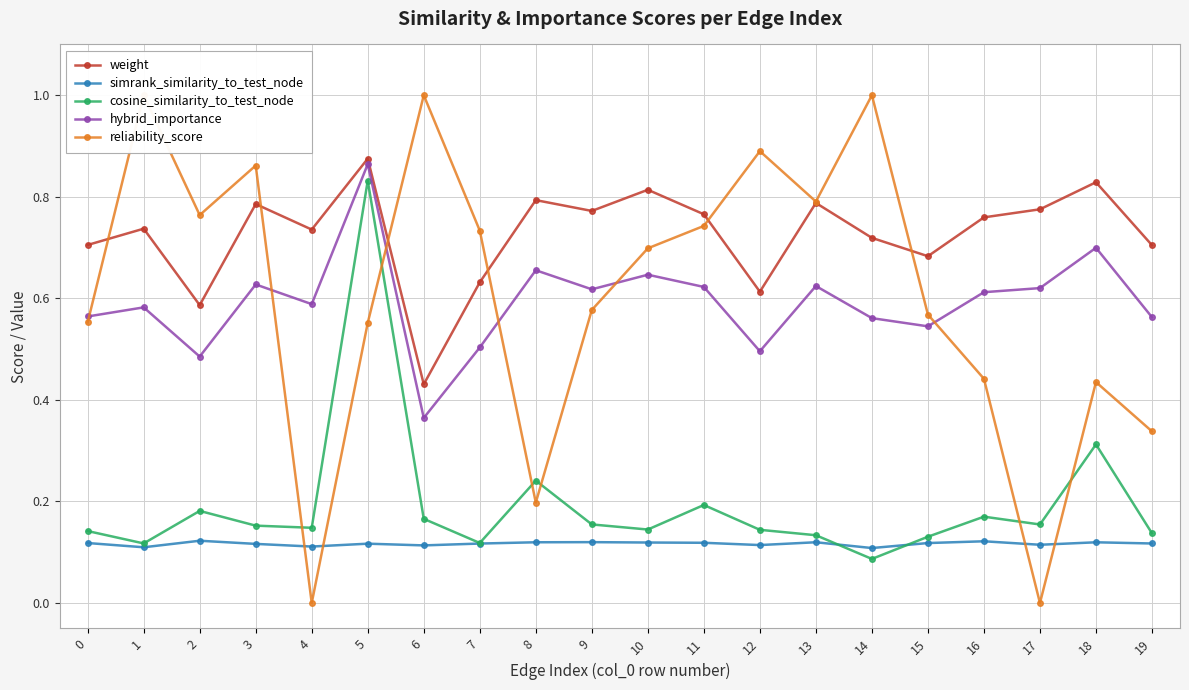

Which has a higher value, 12 or 1?

1